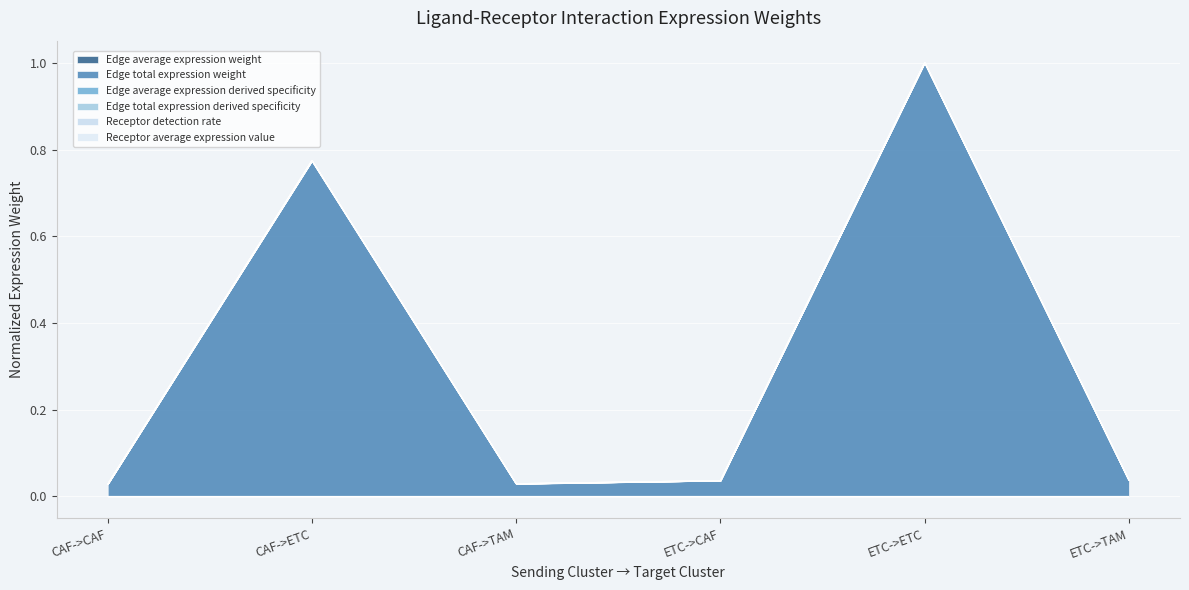

Which has a higher value, CAF->CAF or CAF->TAM?

CAF->TAM